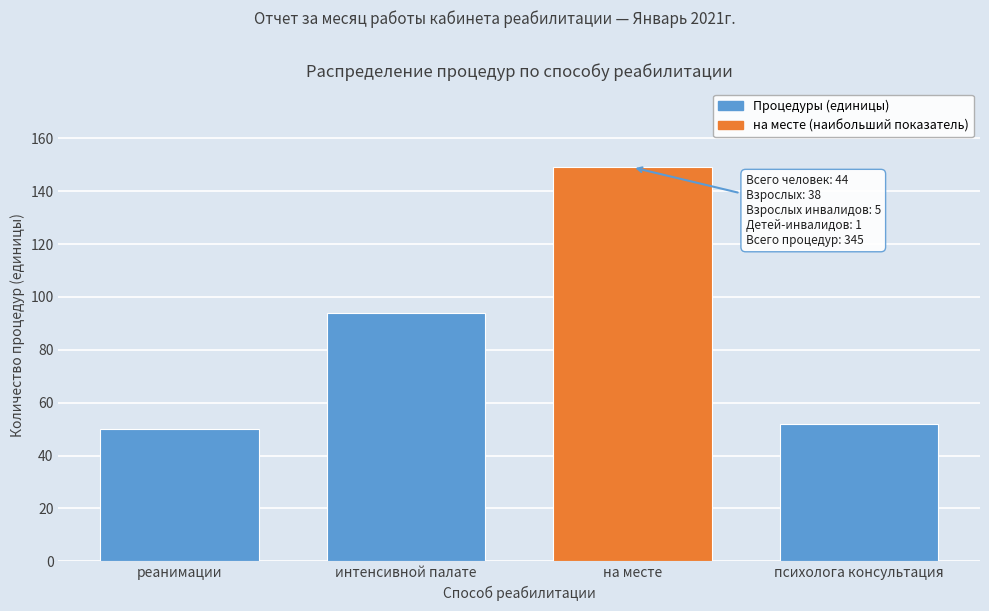

Reading left to right, list all the values displayed in this chart.

50	94	149	52